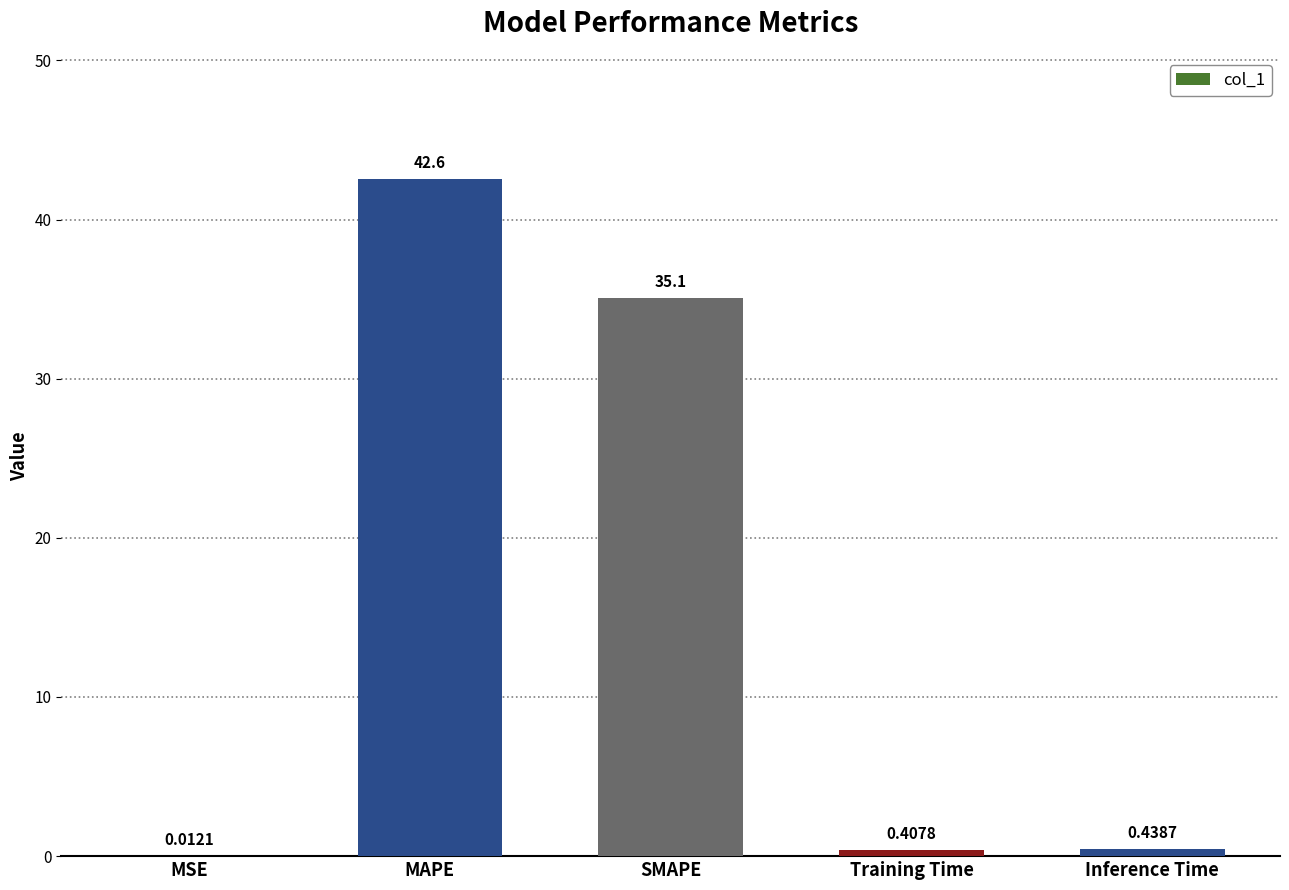

Which has a higher value, Inference Time or Training Time?

Inference Time